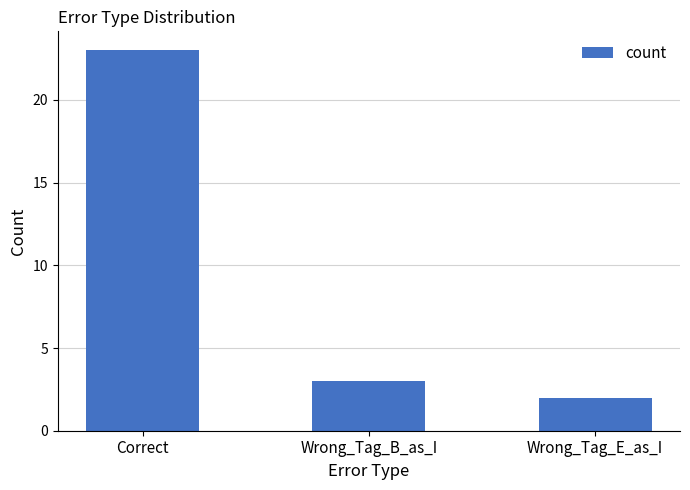

What is the label of the 3rd bar from the left?

Wrong_Tag_E_as_I